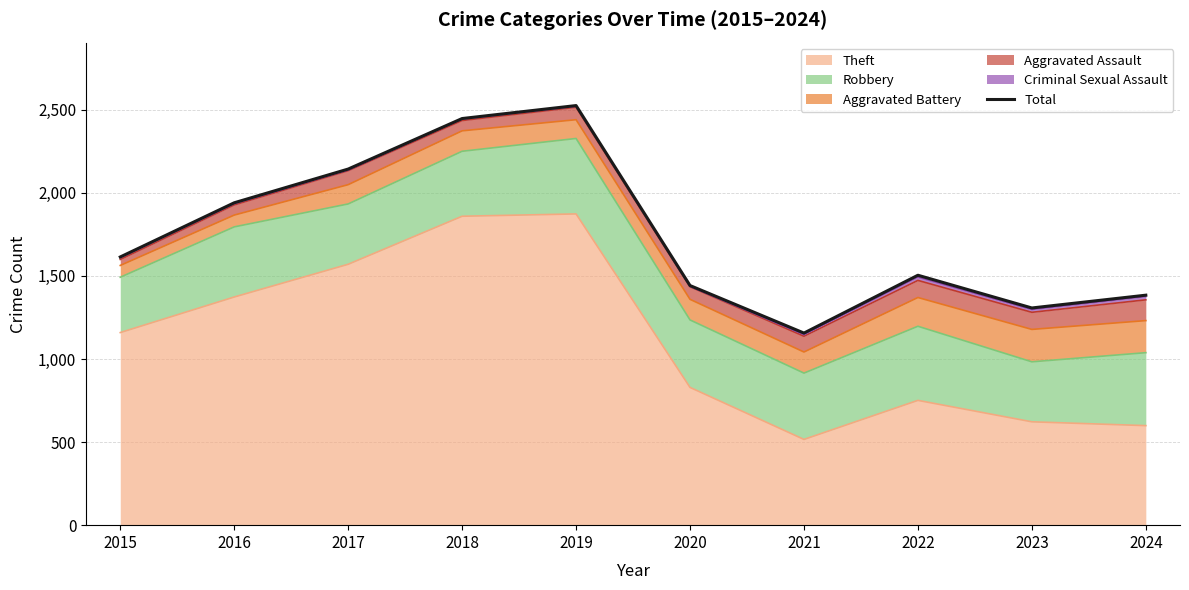

What is the change in value from 2017 to 2022?

-639